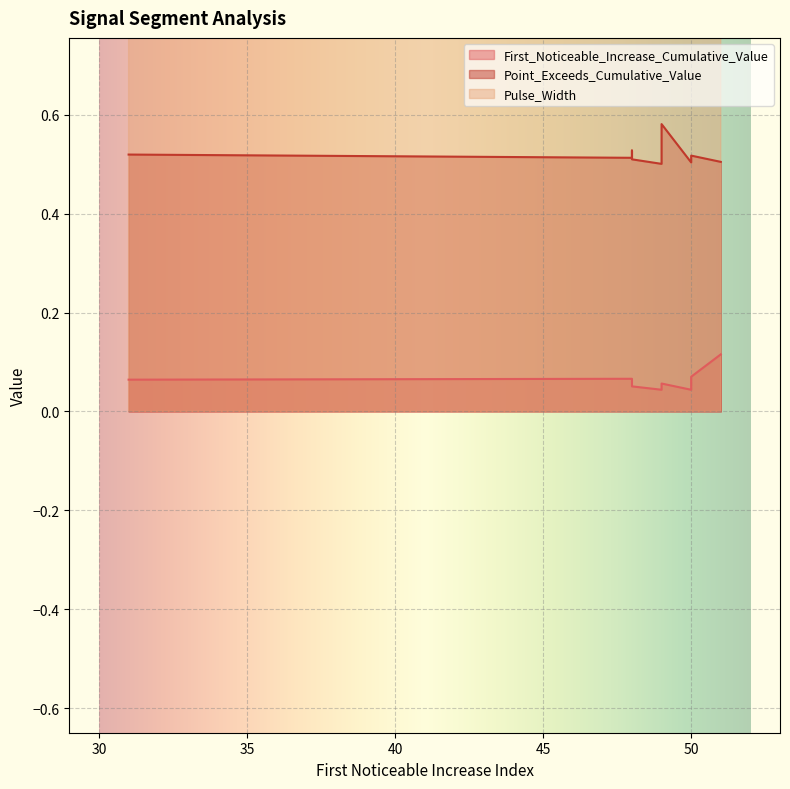

In Pulse_Width, how many points are lower than both neighbors (excluding endpoints)?

2